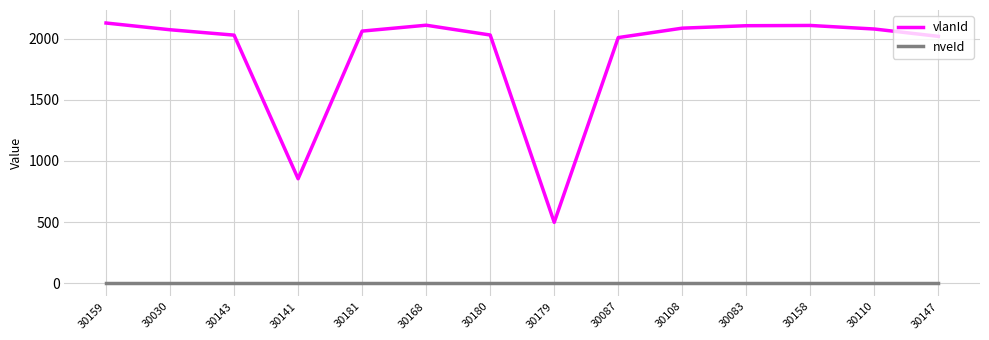

What is the sum of all vlanId values?

26181